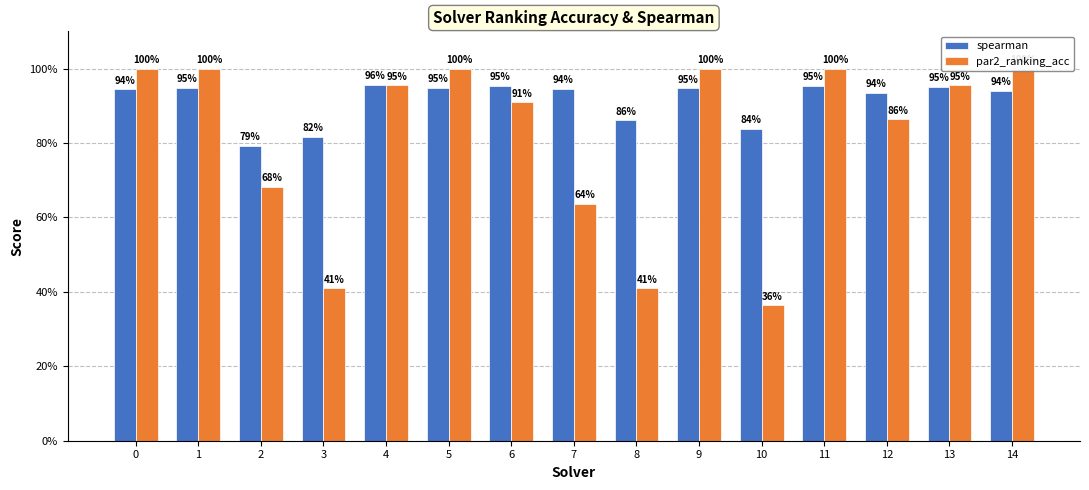

At which category is the sum across all series the highest?

11